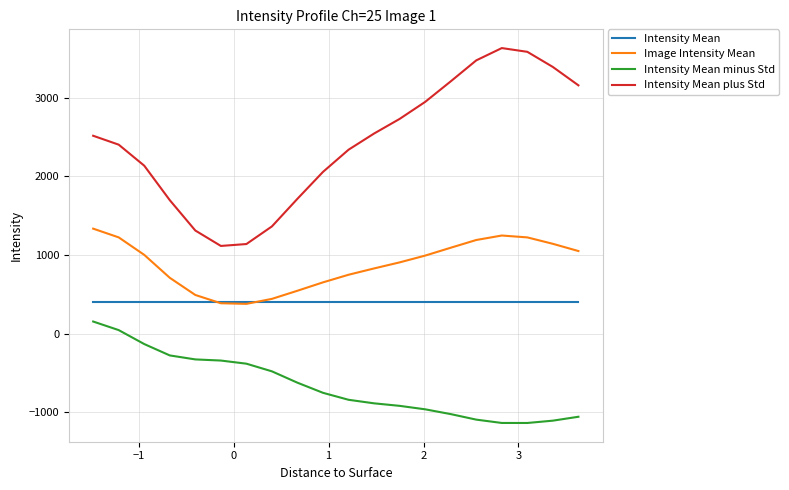

True or false: Intensity Mean plus Std and Intensity Mean cross at least once.

False